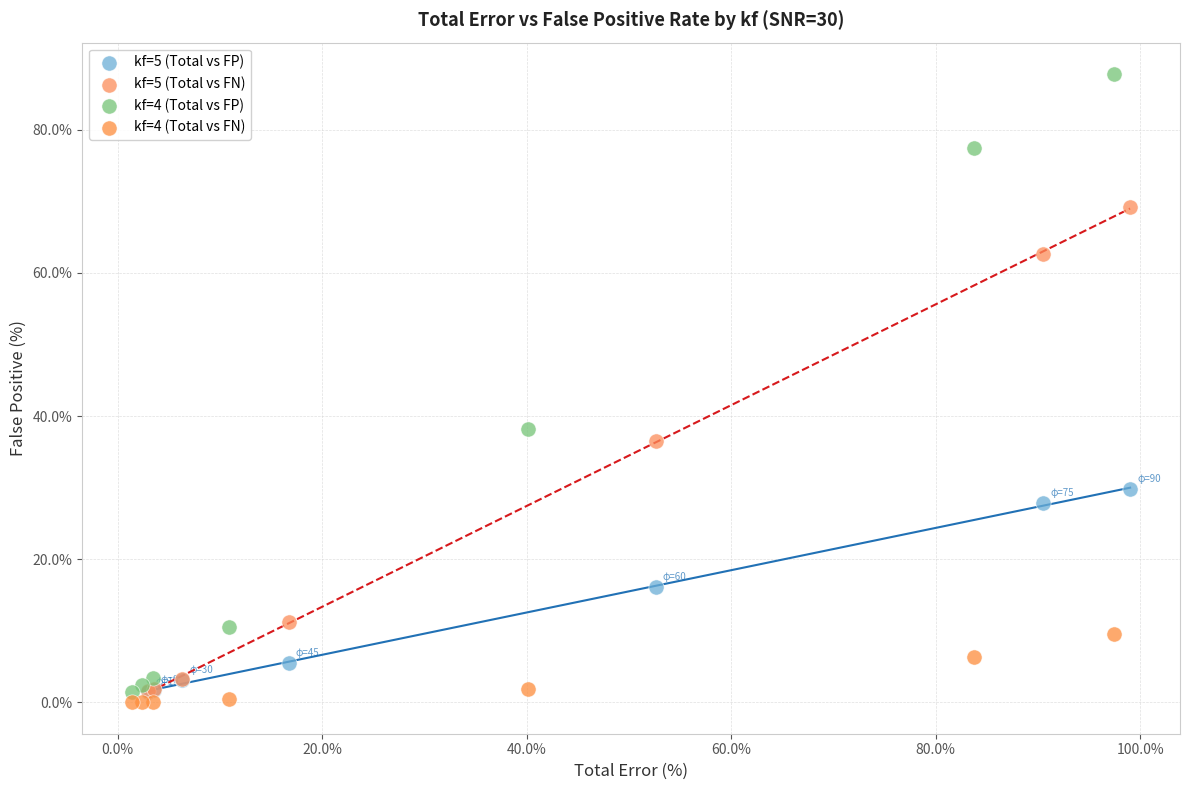

Which series contains the highest Y value?

kf=4 (Total vs FP)